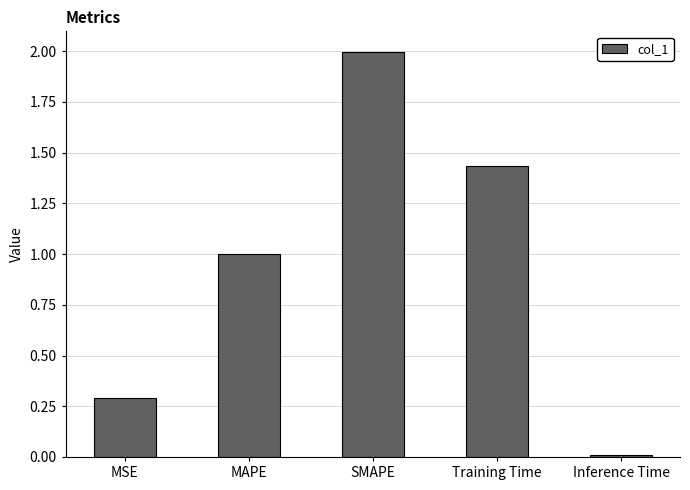

Is it true that the value at SMAPE is 1.3?

False